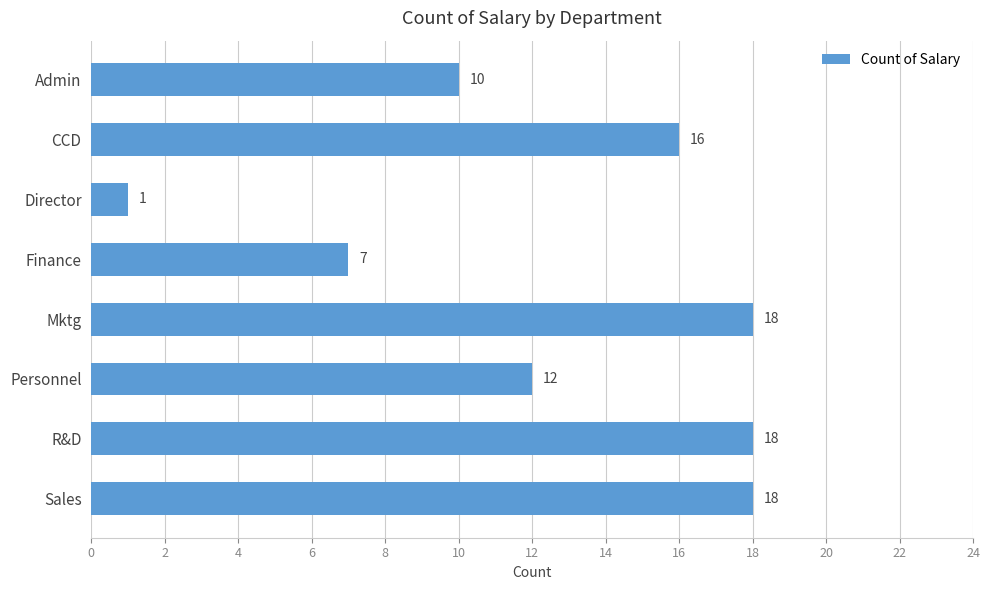

Which has a higher value, Personnel or Finance?

Personnel